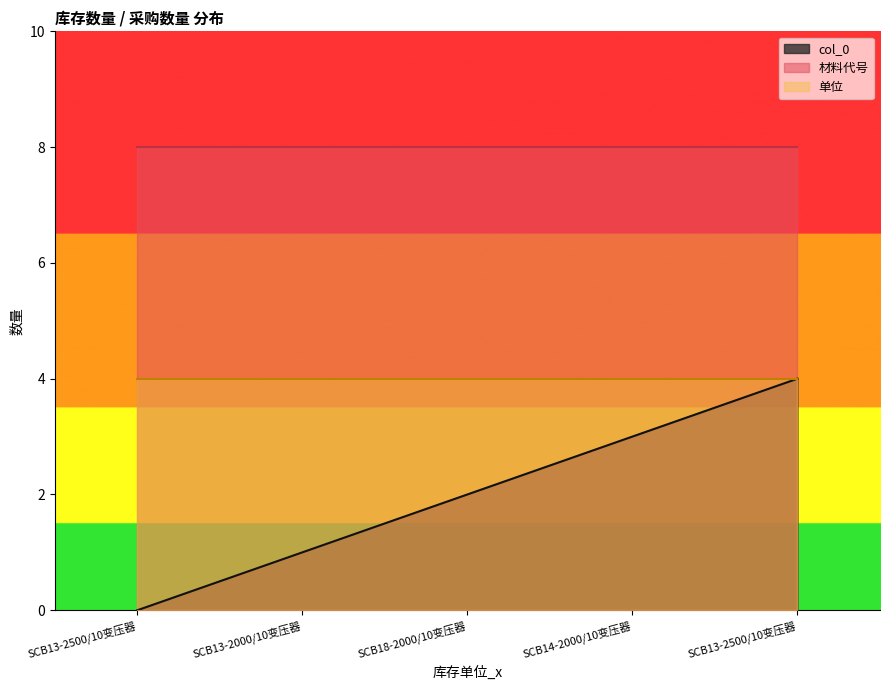

True or false: 单位 and col_0 intersect in this chart.

False